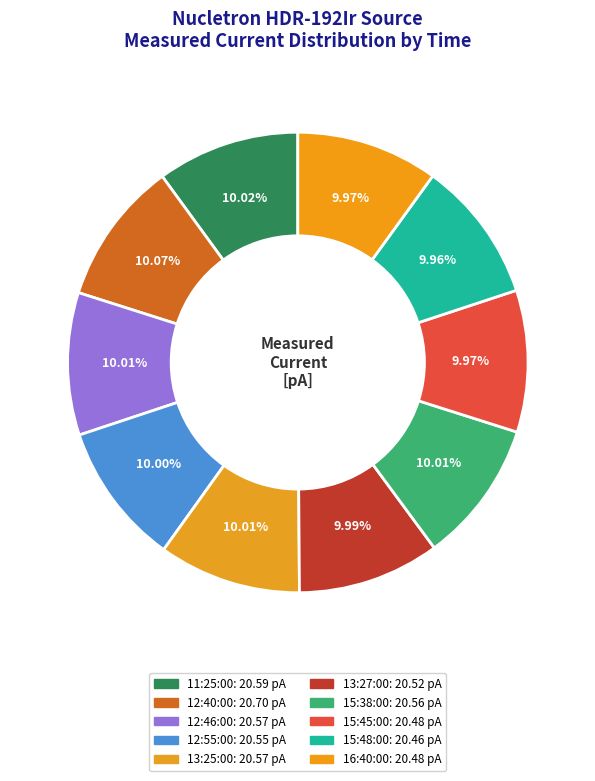

To the nearest percent, what percentage of the pie is 13:25:00?

10%